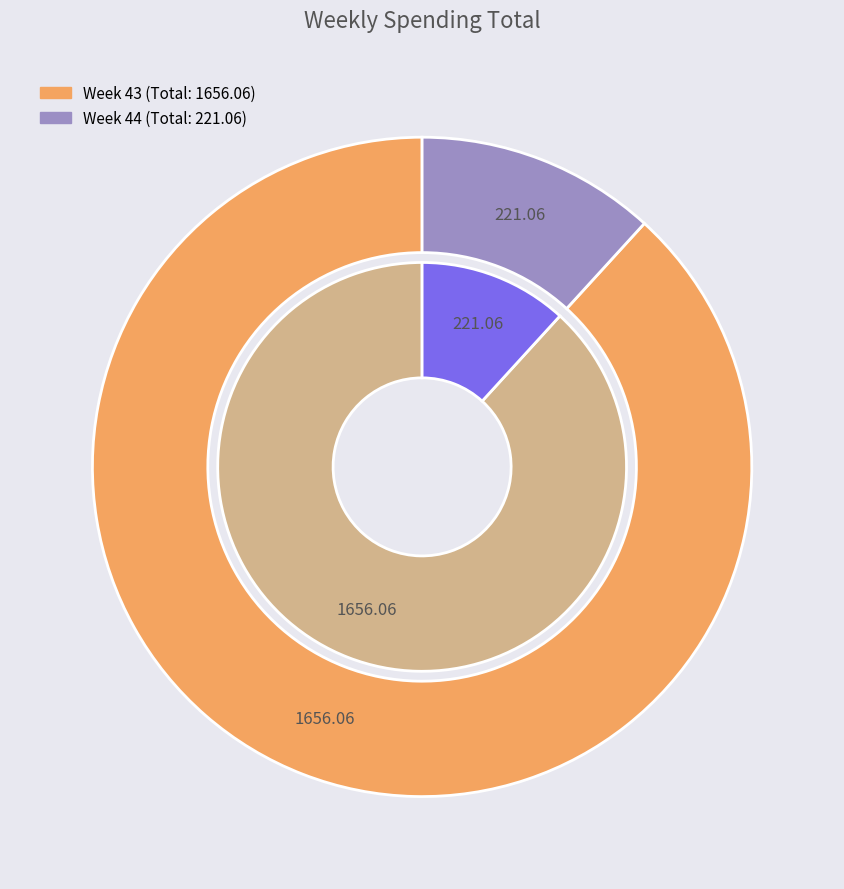

Does any single category account for the majority?

Yes